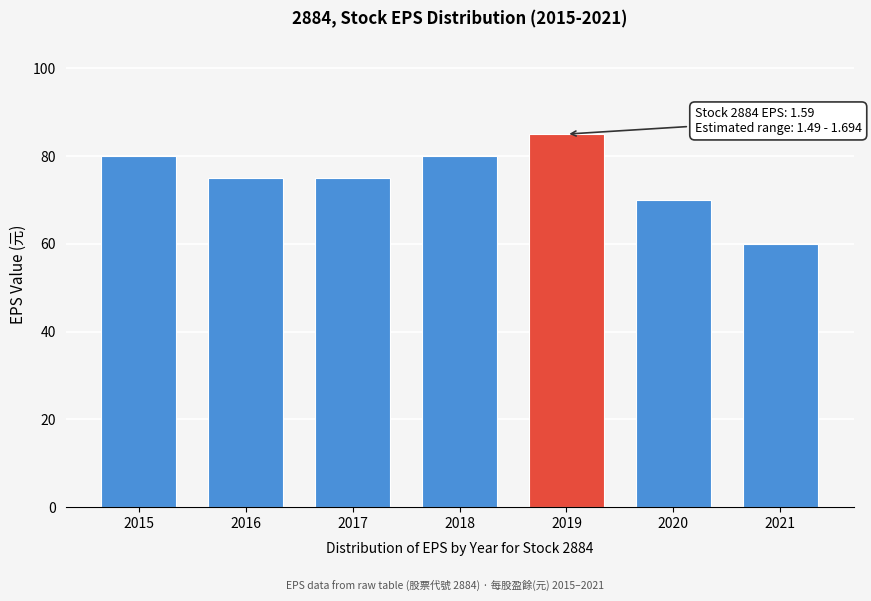

Reading left to right, transcribe all the data shown in this chart.

80	75	75	80	85	70	60